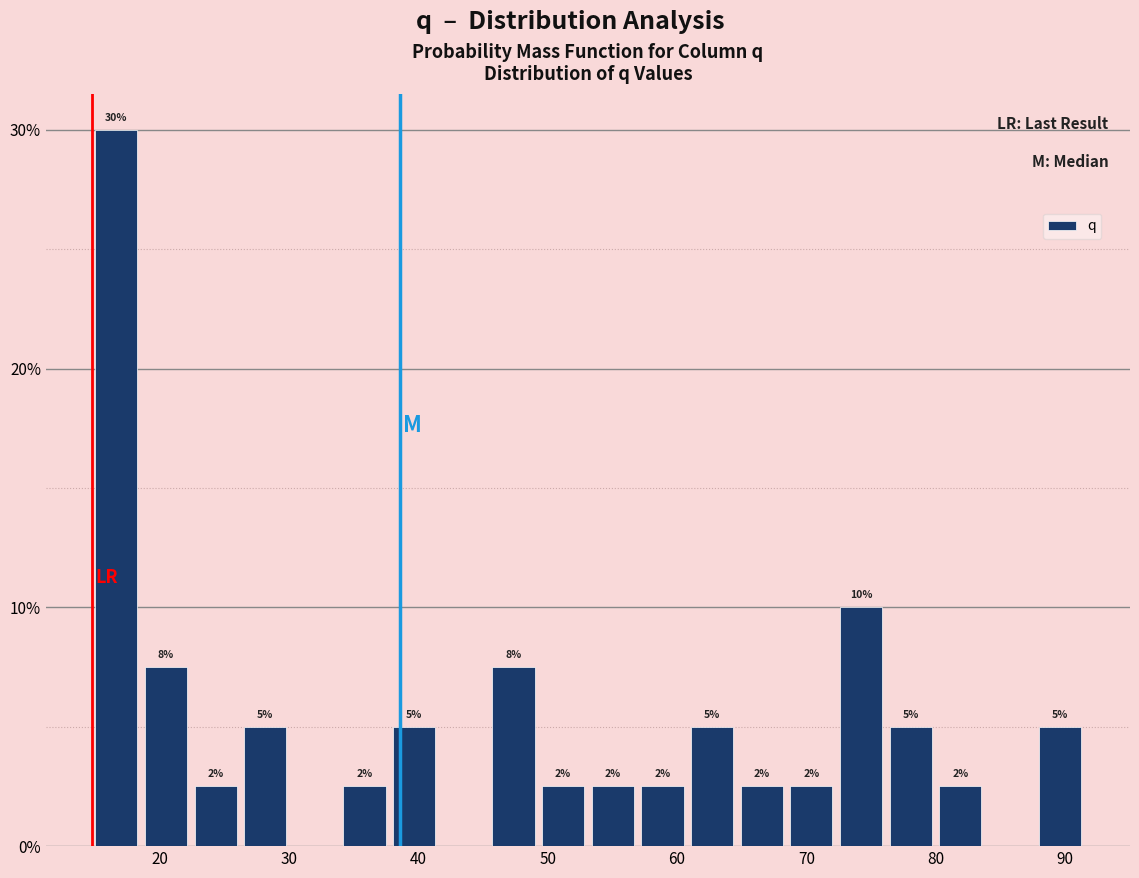

Around what value on the x-axis is the tallest bar? Give the approximate position of its centre, as read against the axis.

17